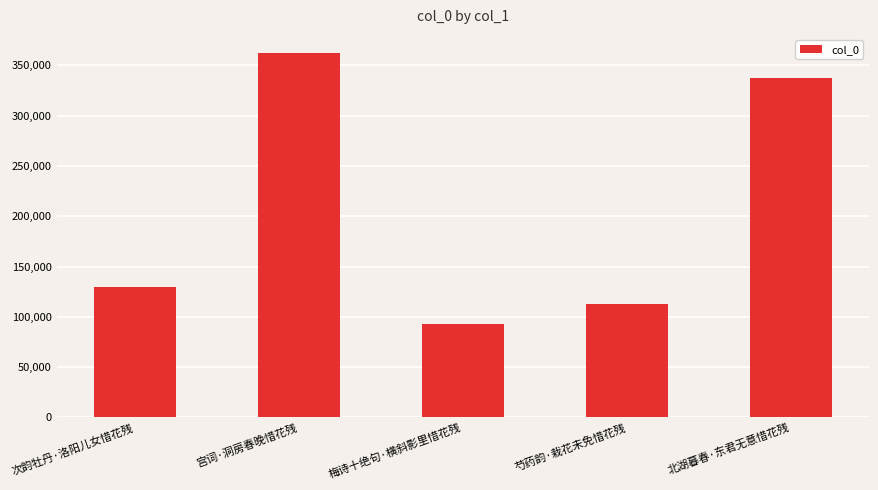

What is the smallest value displayed?

92895